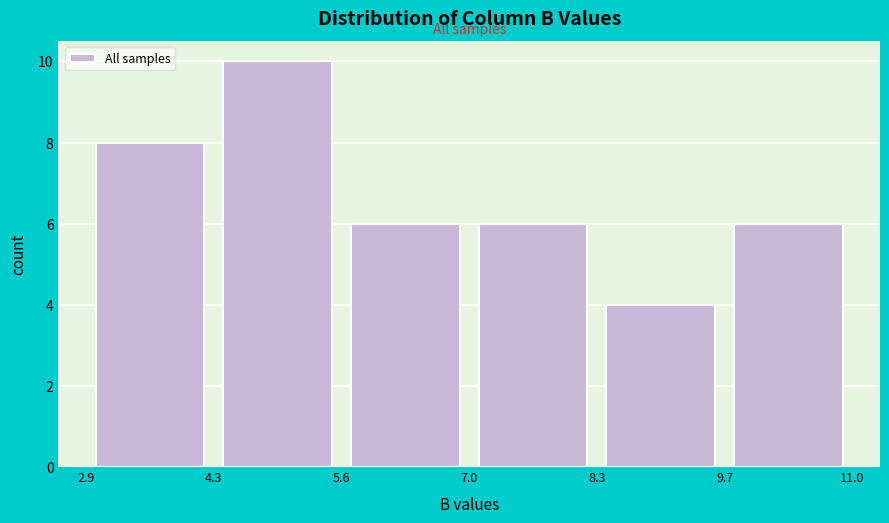

Reading left to right, list every bar in this chart as the range it spans on the x-axis followed by its height. The values are not printed on the chart, so give them approximately, as read against the axis.

2.9 to 4.3: 8
4.3 to 5.6: 10
5.6 to 7.0: 6
7.0 to 8.3: 6
8.3 to 9.7: 4
9.7 to 11.0: 6